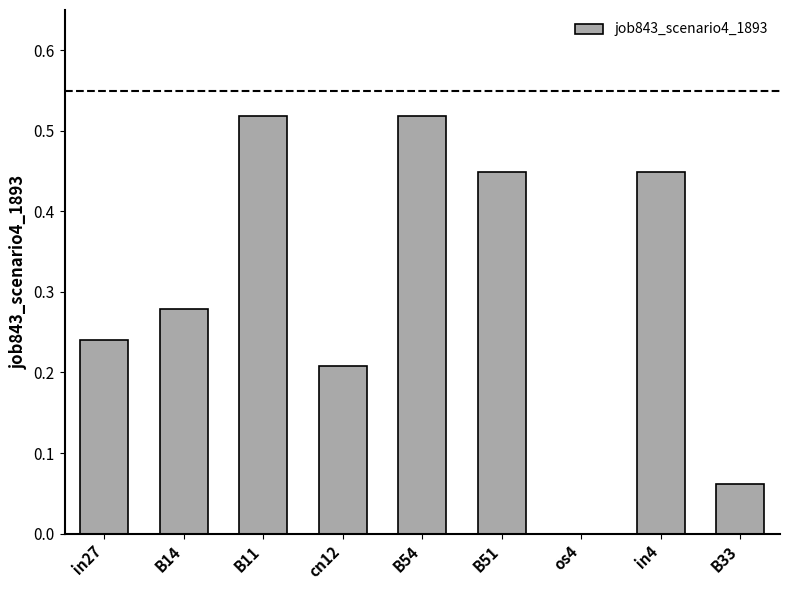

At which label is the value closest to 0?

os4